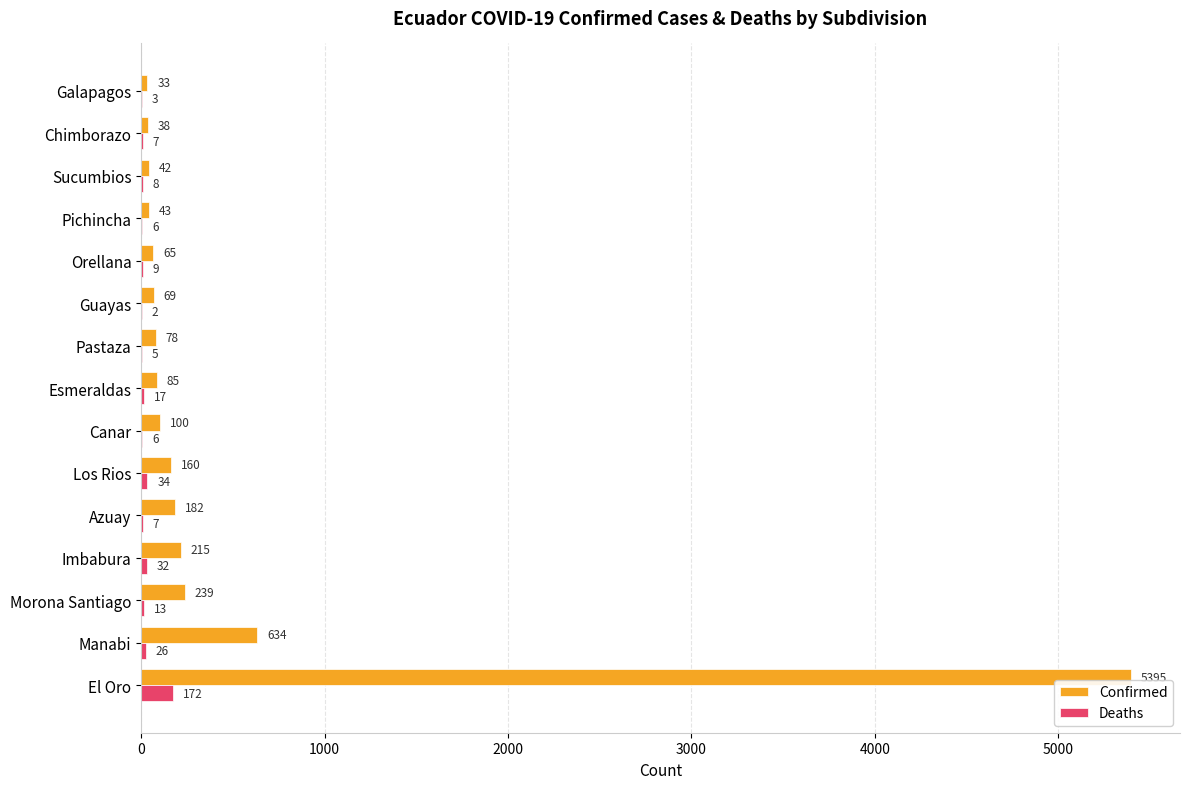

Which series changed the most between Azuay and Los Rios?

Deaths